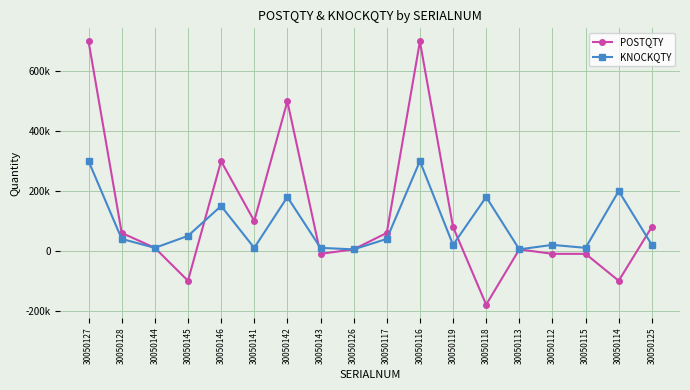

What is the spread (max minus min) of values at 30050119?

60000